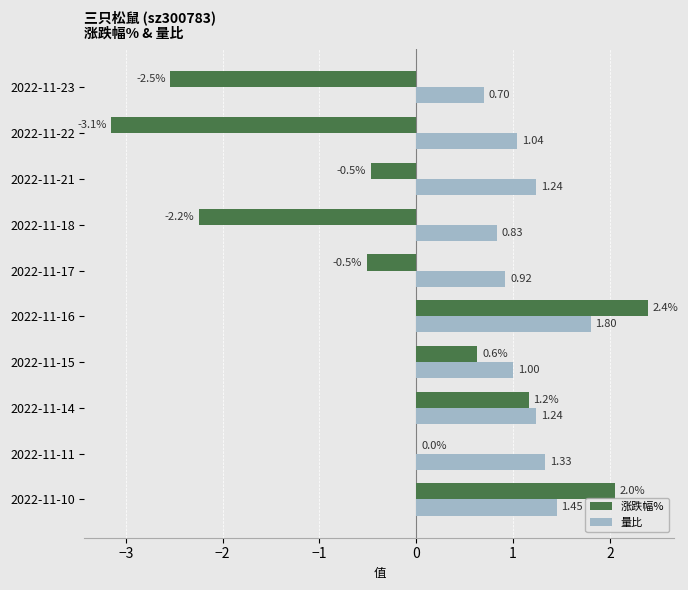

Which series has the largest total across all categories?

量比